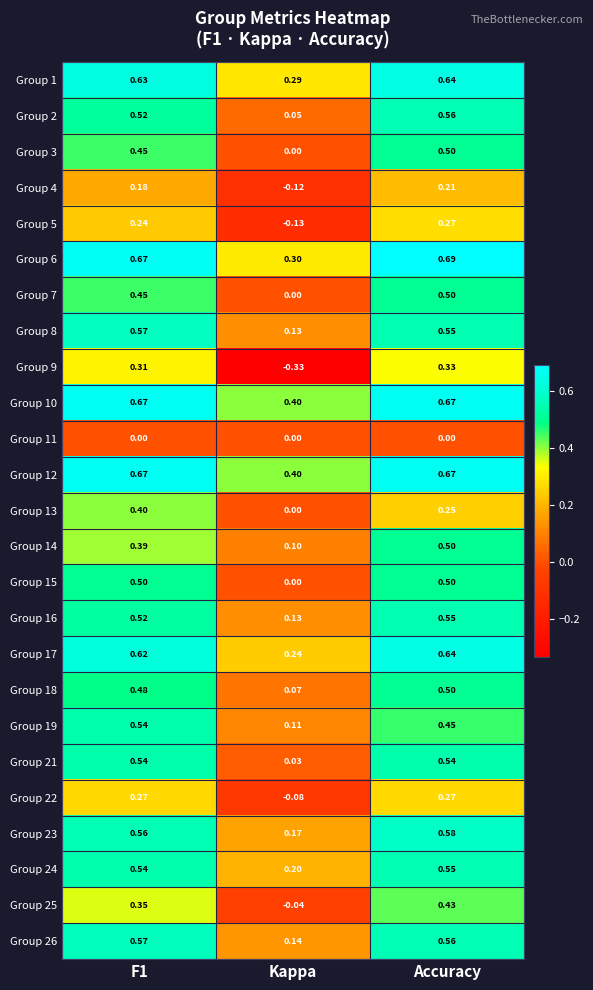

Where is Group 2 nearest to the value 0?

Kappa